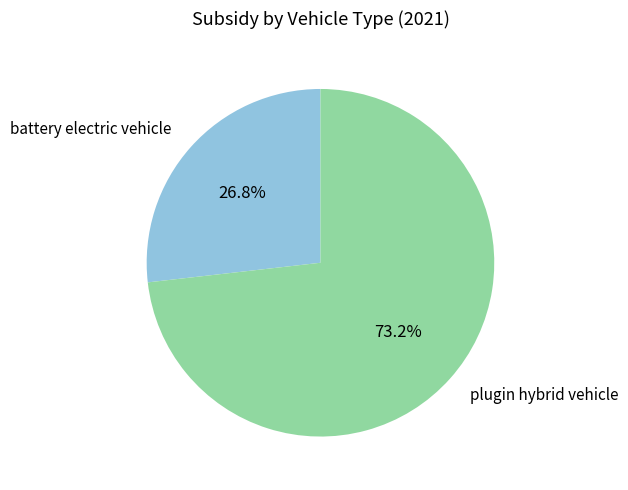

What percentage is NOT represented by battery electric vehicle?

73.2%